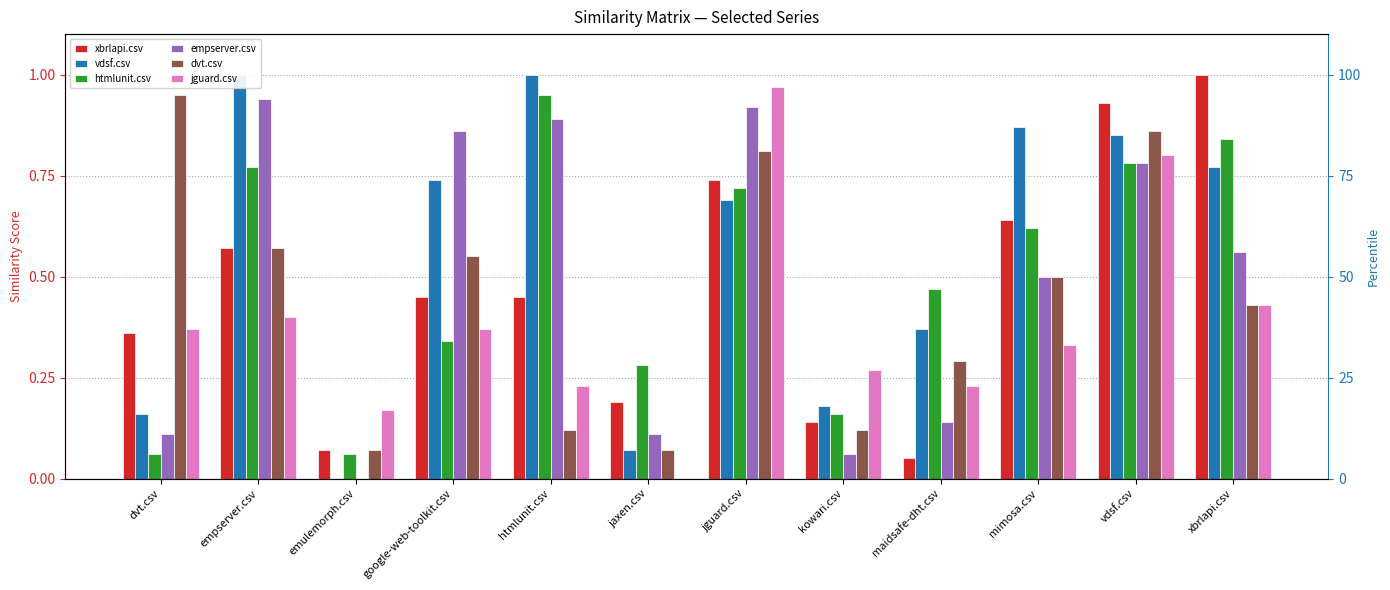

Which series has the largest range (max minus min)?

vdsf.csv